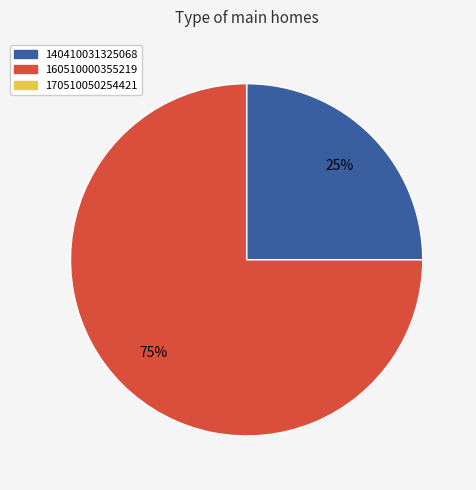

Is there any slice that represents more than half of the pie?

Yes